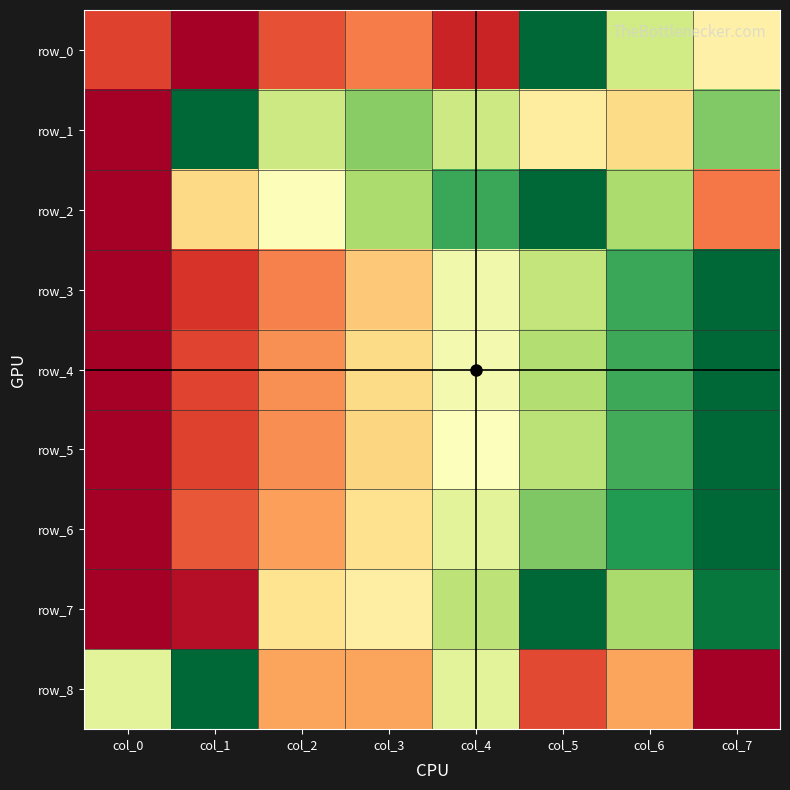

At which label is row_2 closest to 0?

col_0